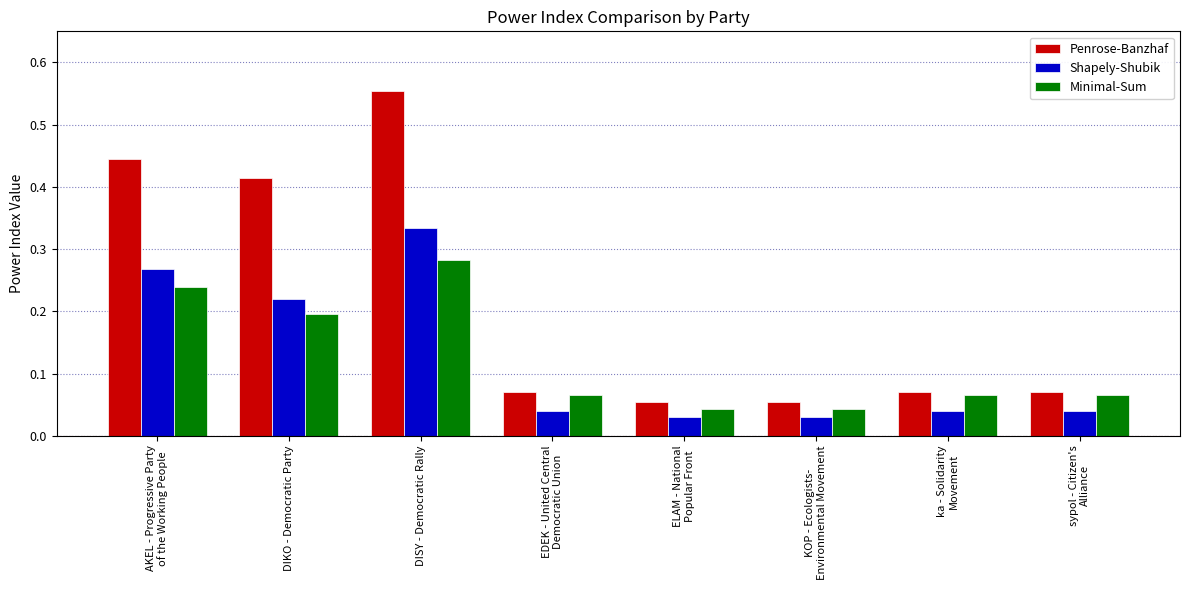

How many Minimal-Sum values are between 0 and 1?

8